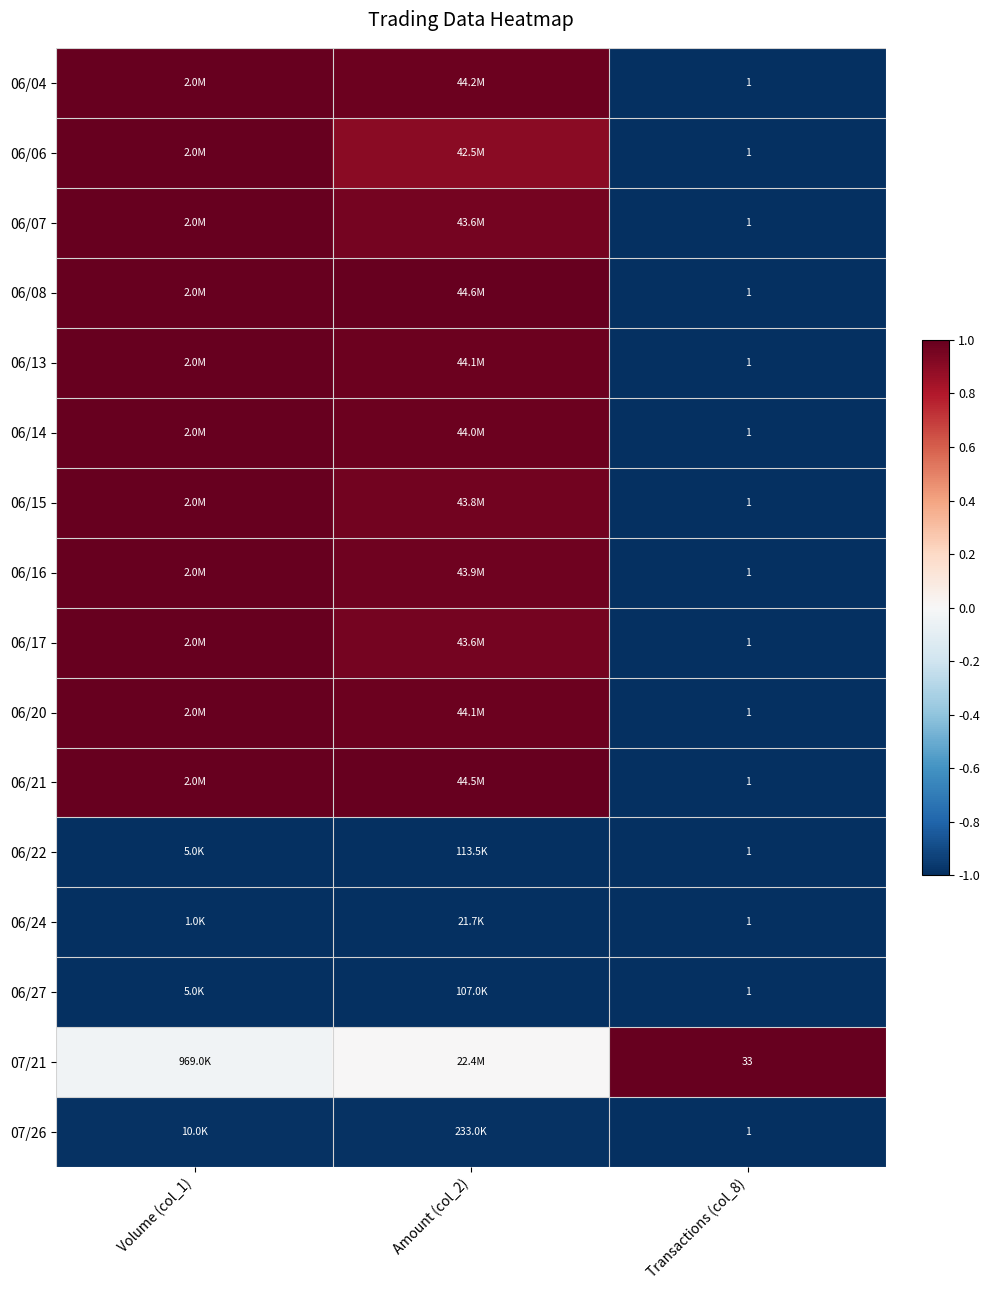

Between Transactions (col_8) and Volume (col_1), which is larger?

Volume (col_1)